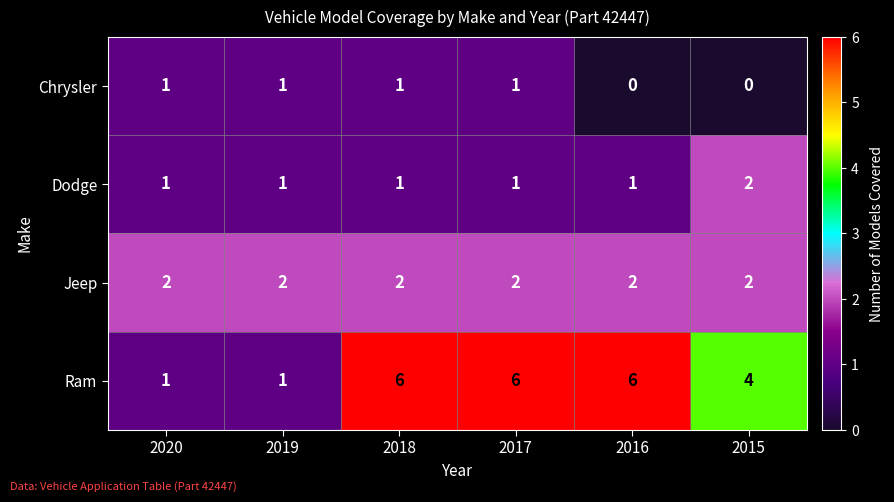

How many data points does each series have?

6